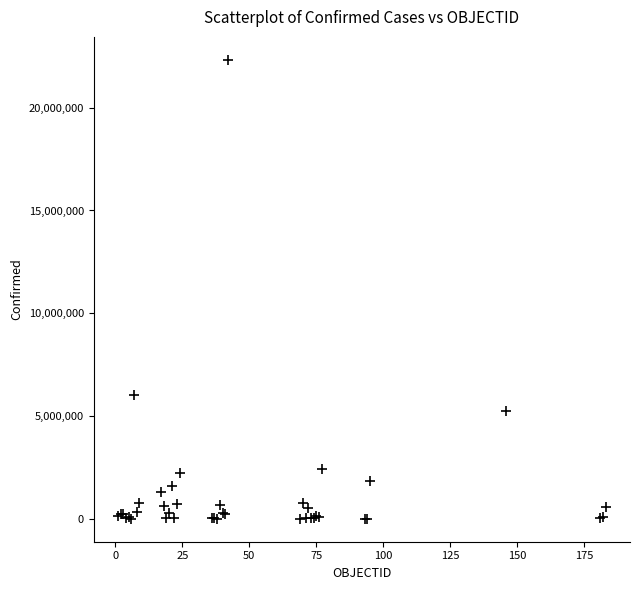

What Y value in the scatter plot is closest to 11165502?

6025303